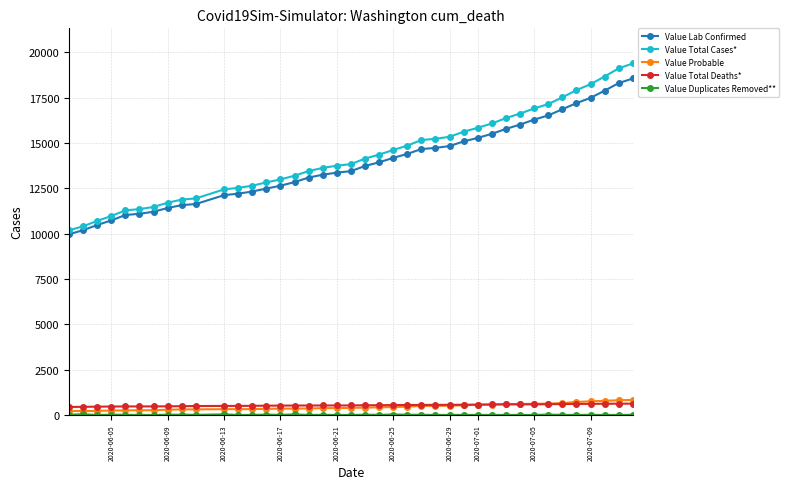

How many data points in Value Probable are less than 405?

20